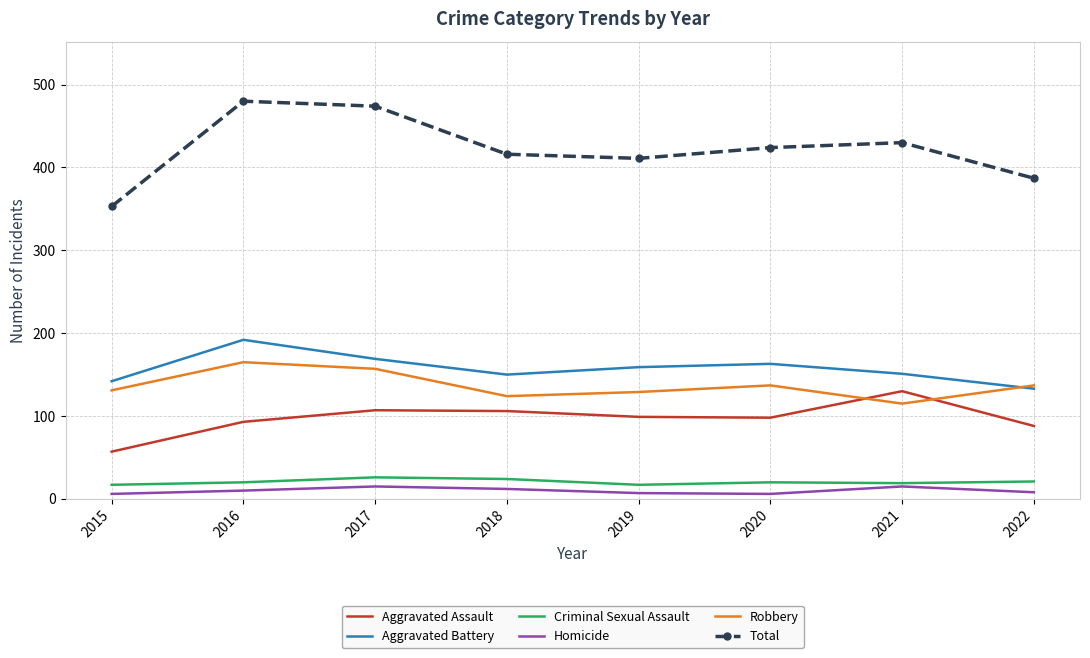

True or false: Aggravated Assault and Aggravated Battery intersect in this chart.

False